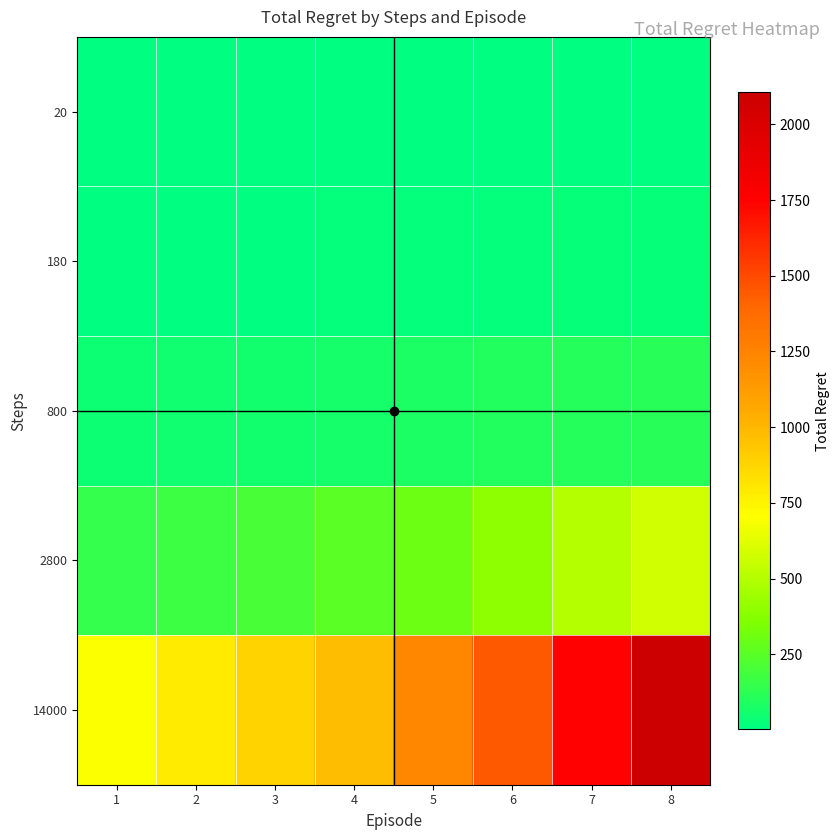

Reading left to right, what are all the values shown in this chart?

20: 1=2	2=4	3=4	4=6	5=6	6=6	7=6	8=6
180: 1=6	2=6	3=10	4=12	5=16	6=18	7=24	8=26
800: 1=36	2=44	3=54	4=64	5=80	6=94	7=102	8=116
2800: 1=142	2=168	3=202	4=254	5=300	6=390	7=498	8=576
14000: 1=694	2=786	3=888	4=978	5=1230	6=1448	7=1752	8=2106